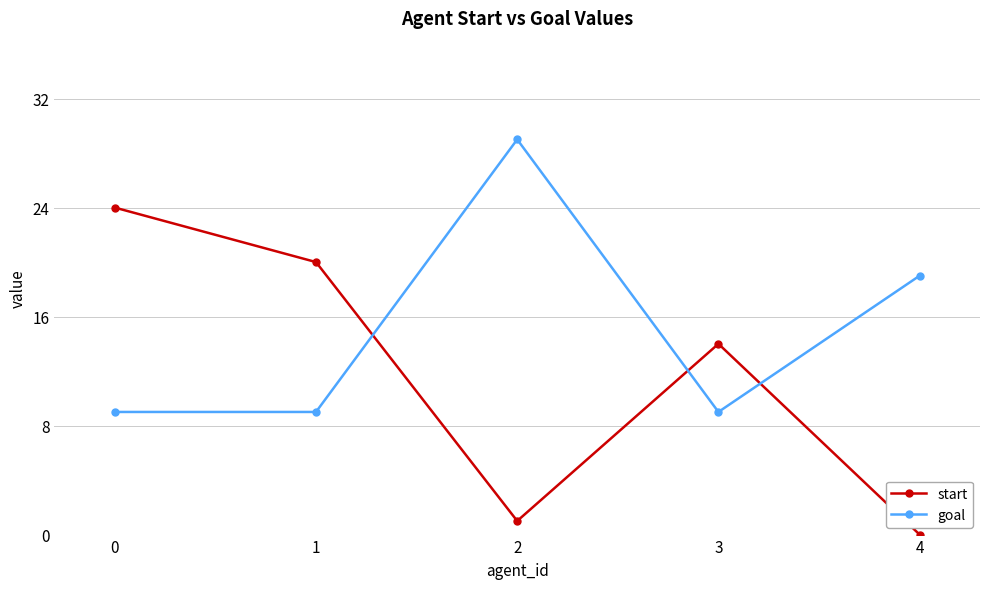

Reading left to right, transcribe all the data shown in this chart.

start: 24	20	1	14	0
goal: 9	9	29	9	19